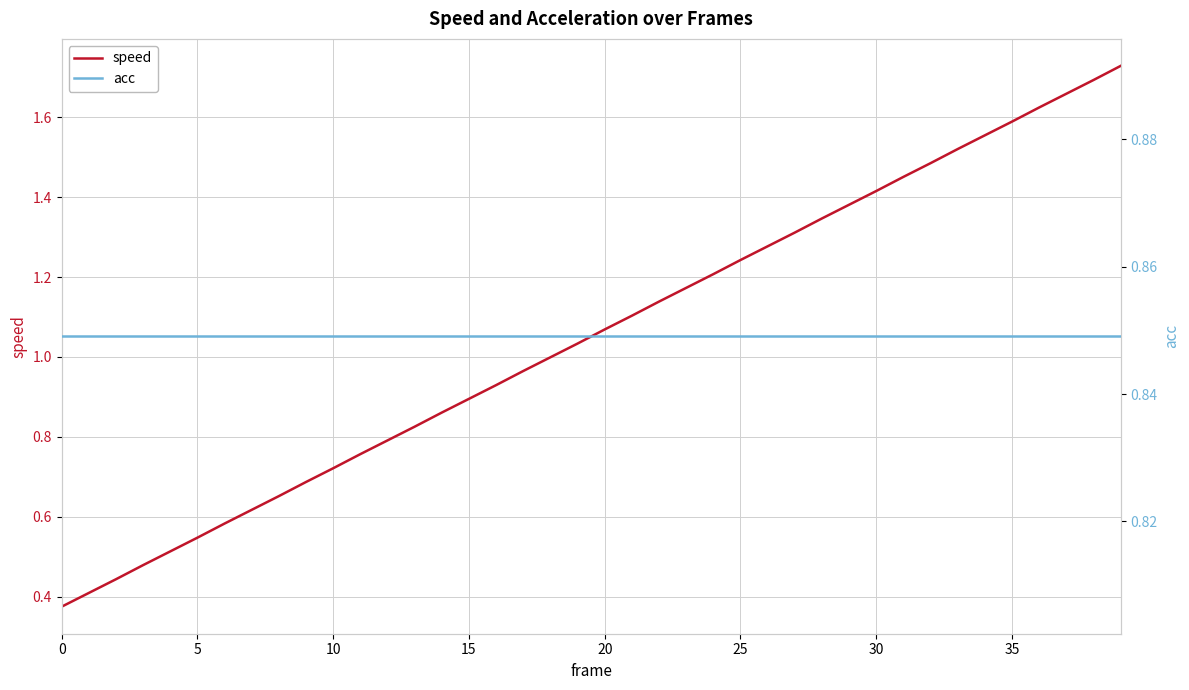

What is the sum of the acc values at 34 and 18?

1.7